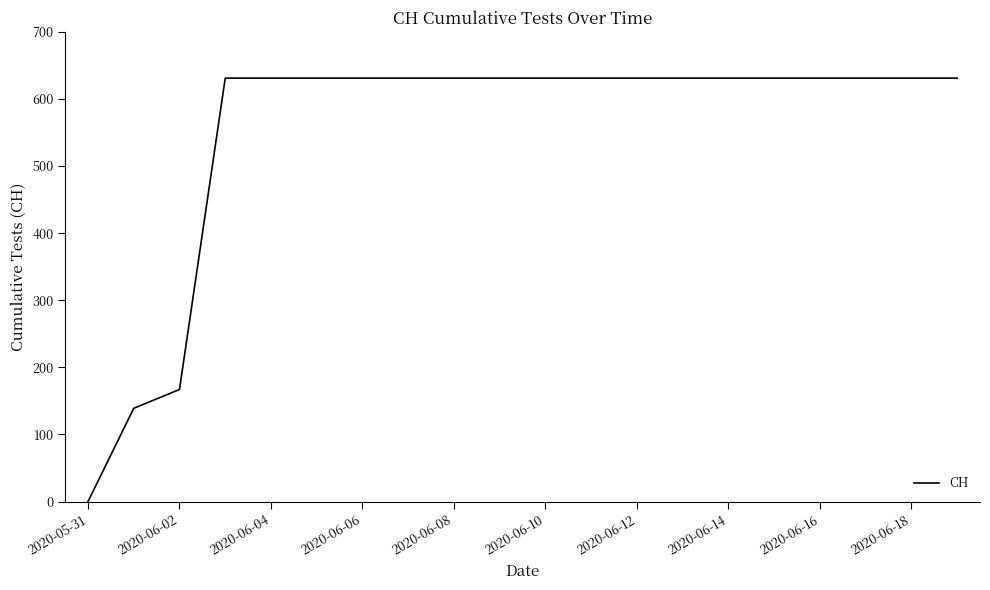

Reading left to right, what are all the values shown in this chart?

0	139	167	631	631	631	631	631	631	631	631	631	631	631	631	631	631	631	631	631